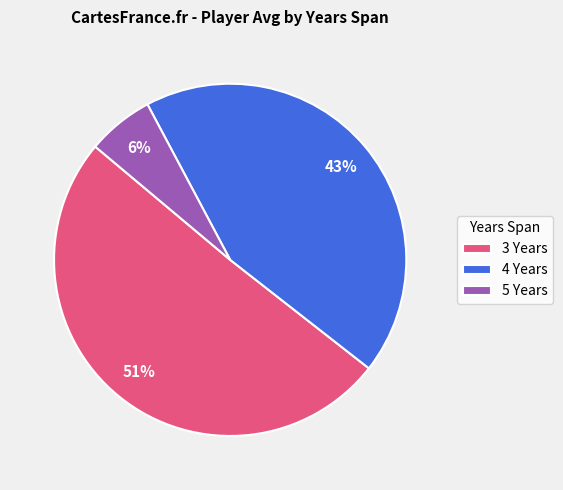

How many segments does this pie chart have?

3